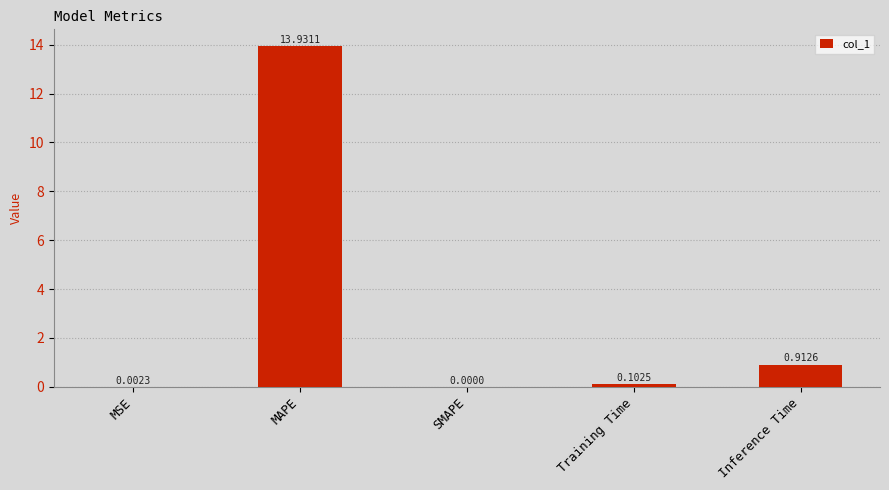

Which has a higher value, SMAPE or MAPE?

MAPE